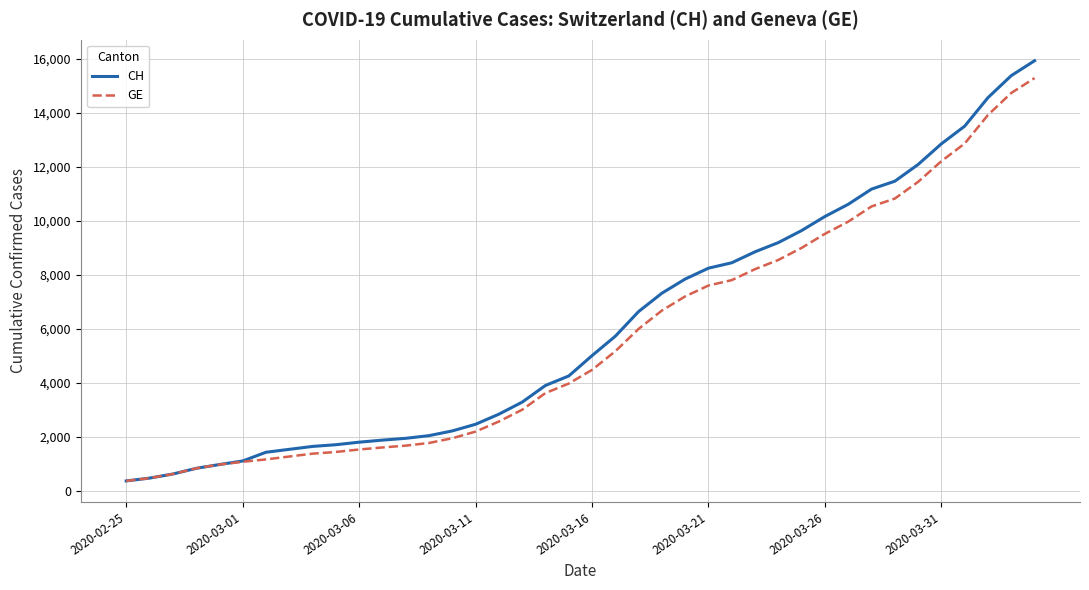

What is the maximum value for CH?

15926